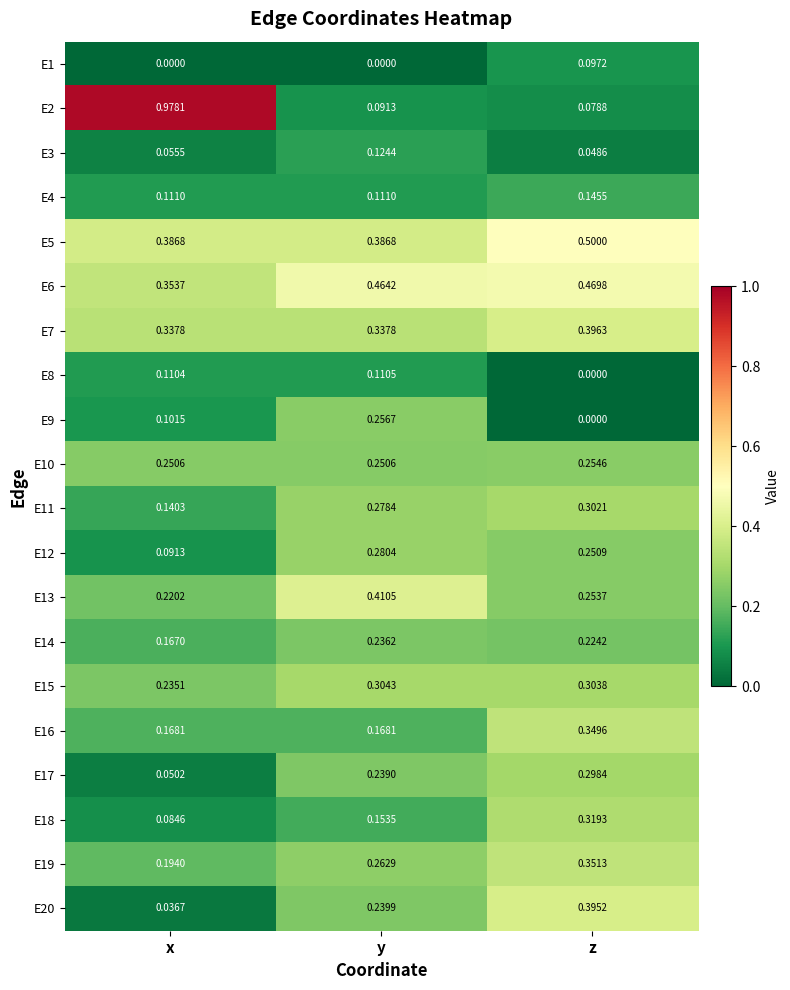

At how many categories does at least one series exceed 0?

3